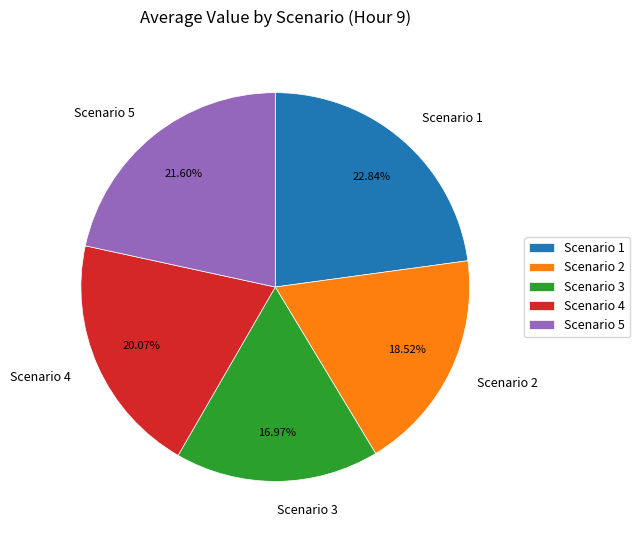

True or false: Scenario 1 accounts for 28% of the total.

False